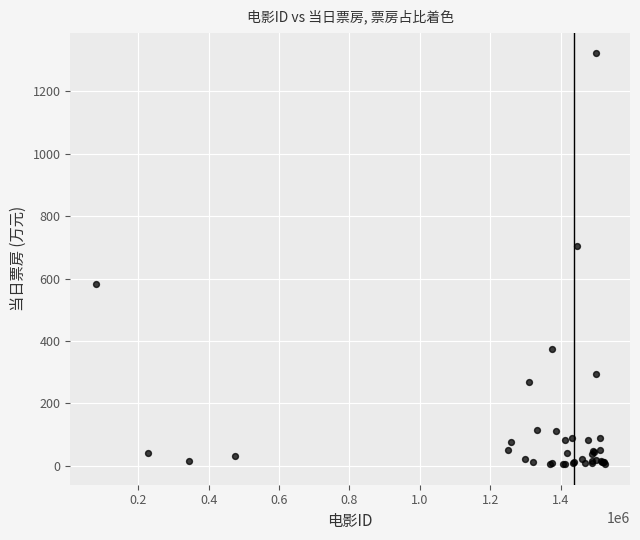

What Y value in the scatter plot is closest to 663?

704.7